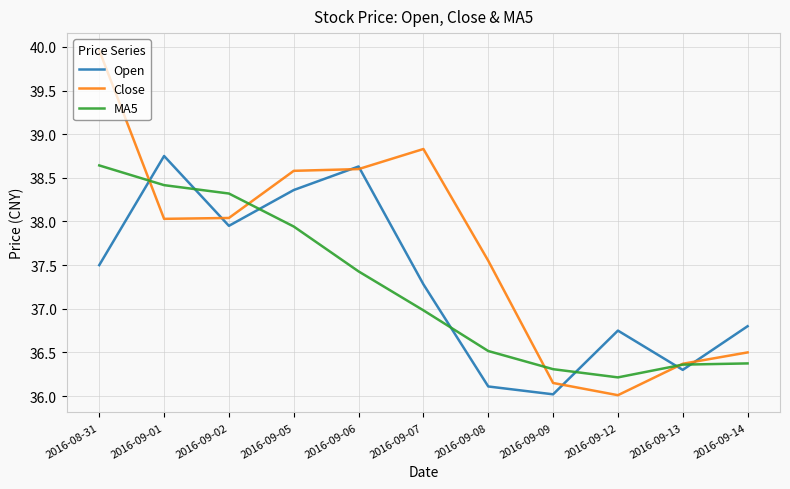

Is the value of MA5 at 2016-09-14 greater than the value of Open at 2016-09-13?

Yes